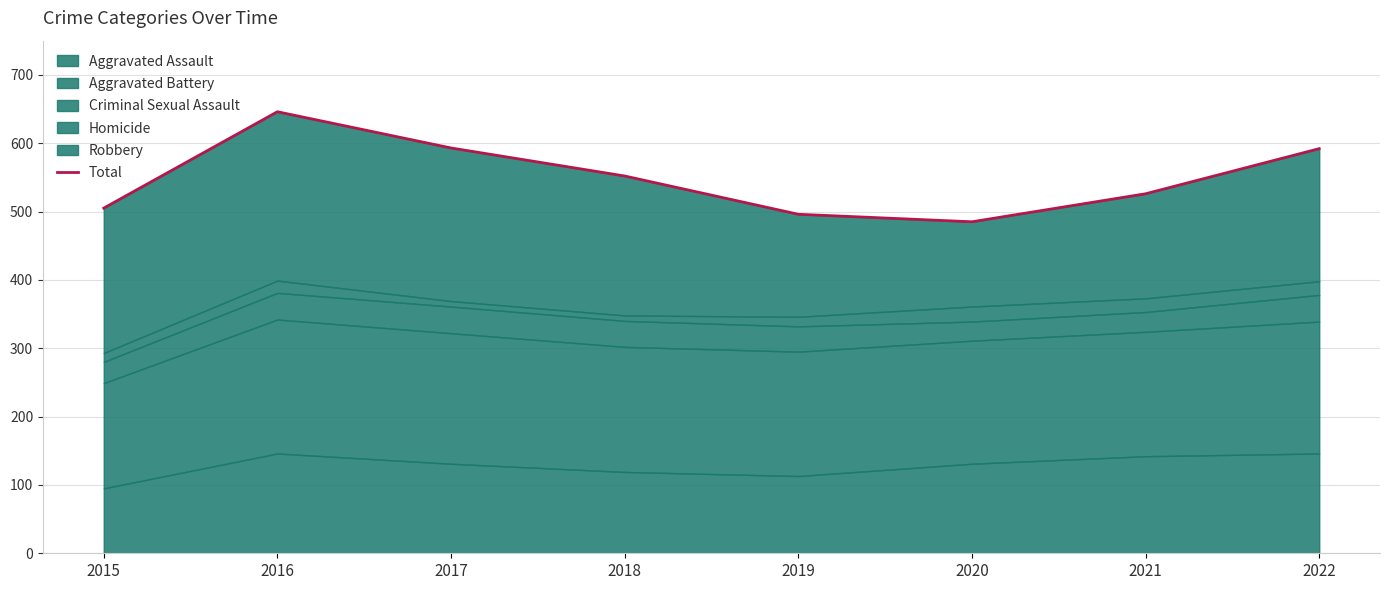

What is the greatest value displayed?

646